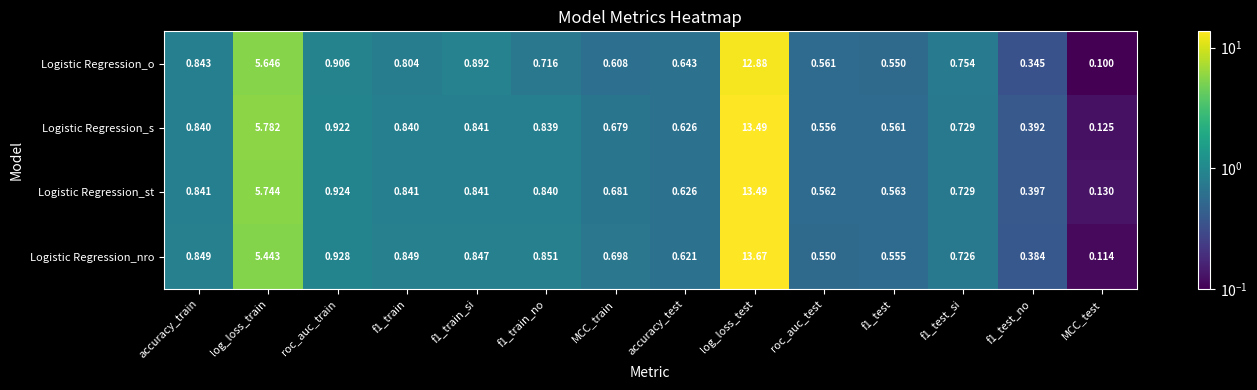

Which series changed the most between roc_auc_train and f1_train_si?

Logistic Regression_st